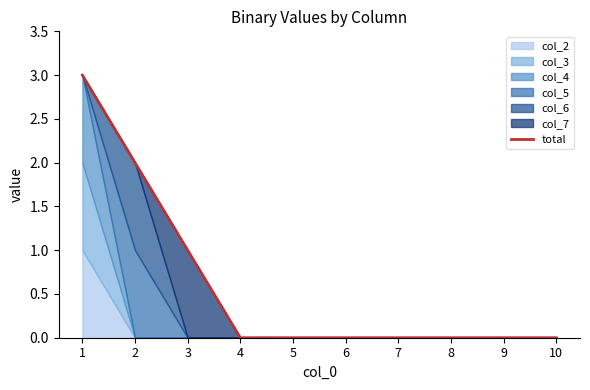

Rank the categories by value from lowest to highest.

4, 5, 6, 7, 8, 9, 10, 3, 2, 1